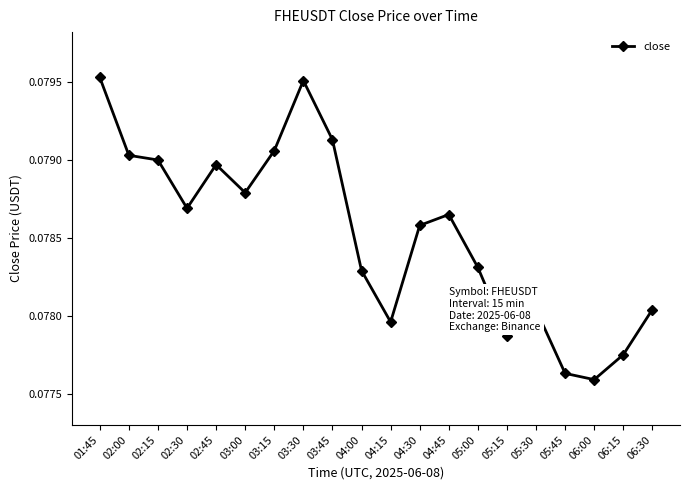

How many values are between 0 and 1?

20